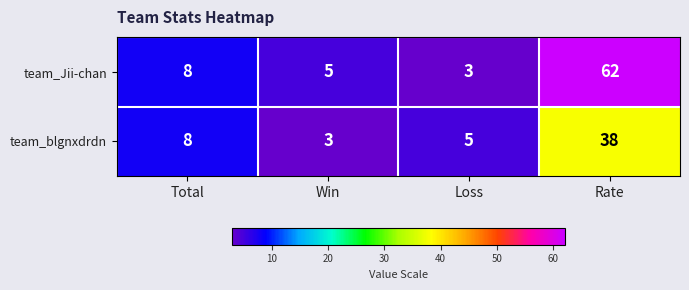

Which series has the largest total across all categories?

team_Jii-chan